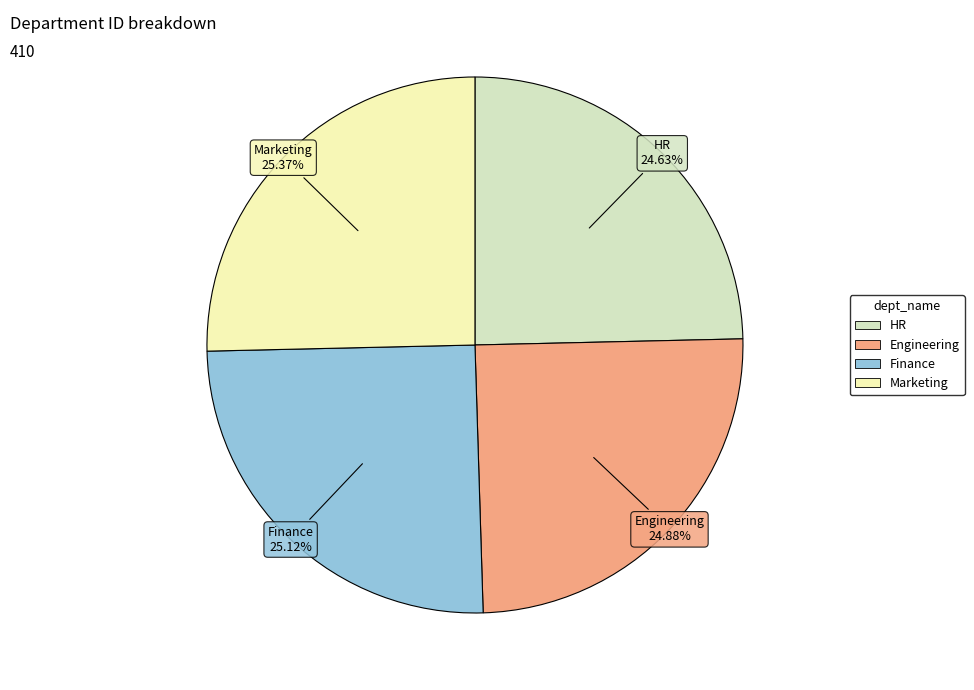

Approximately how many times larger is the value at Marketing compared to Engineering?

1.0